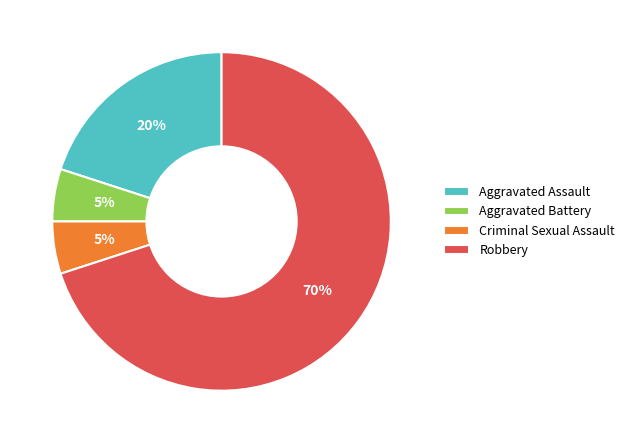

To the nearest percent, what is the difference between the Aggravated Battery and Aggravated Assault slice percentages?

15%